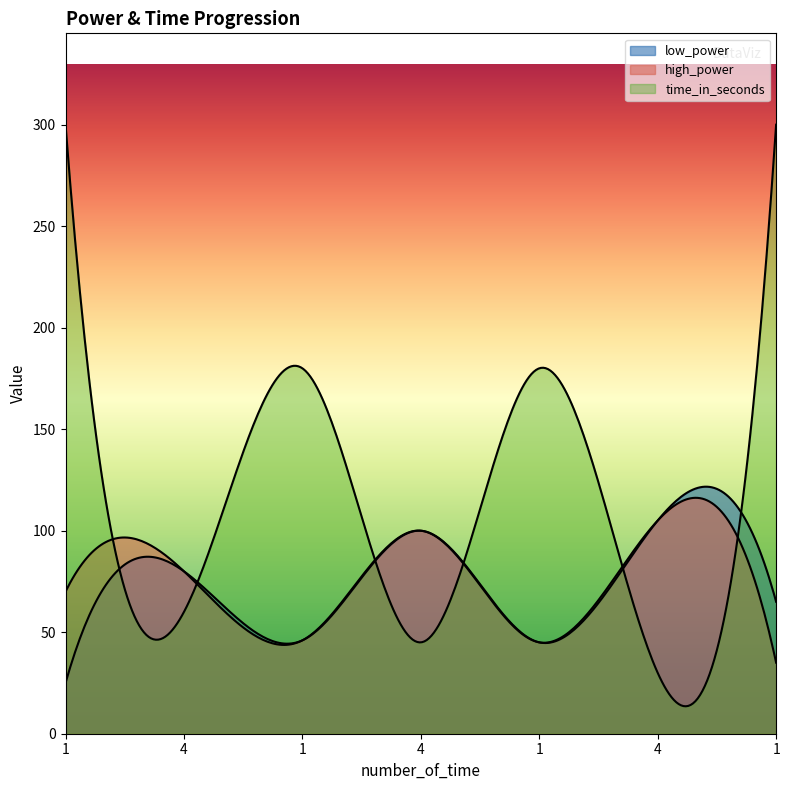

What is the difference between the maximum and second lowest values in the high_power series?

60